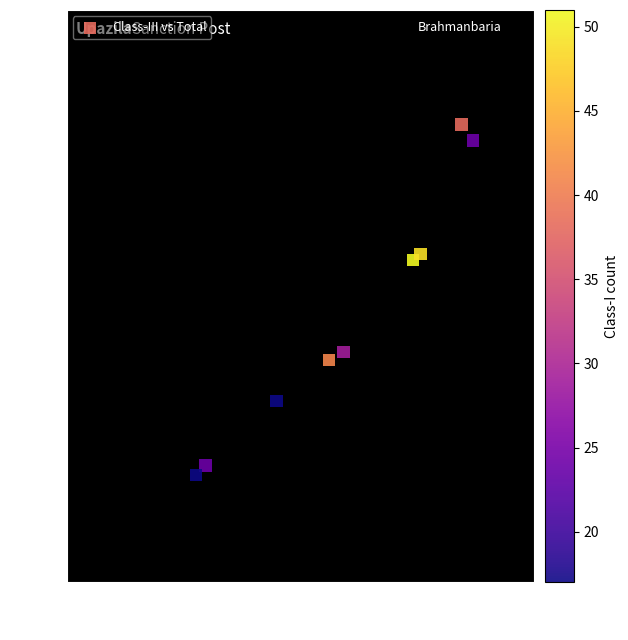

What is the average Y value?

332